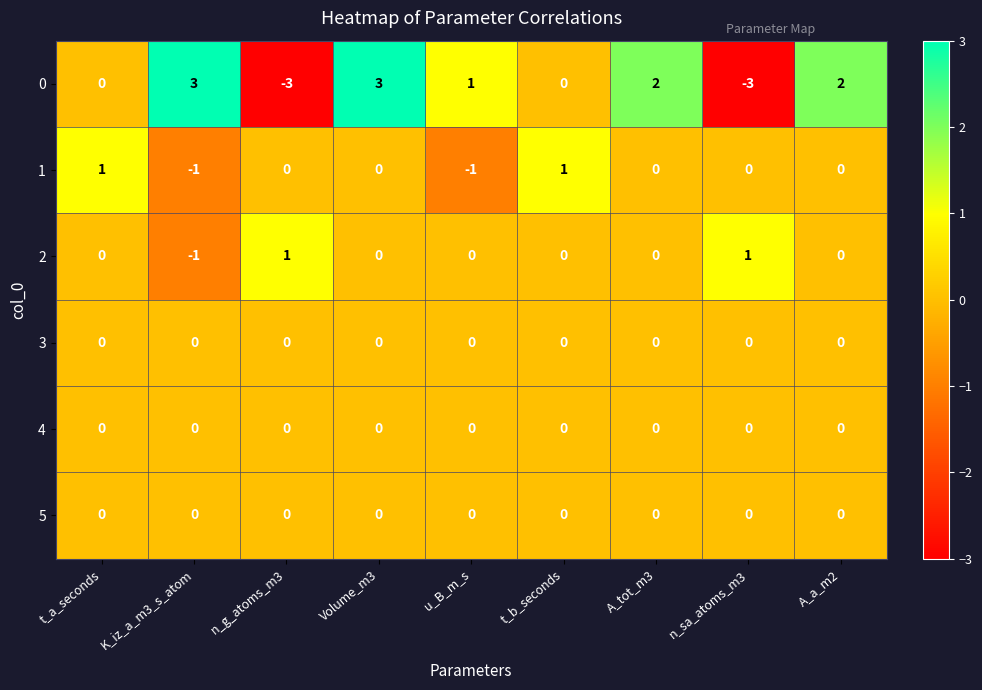

True or false: 2 has a value of 2 at n_sa_atoms_m3.

False